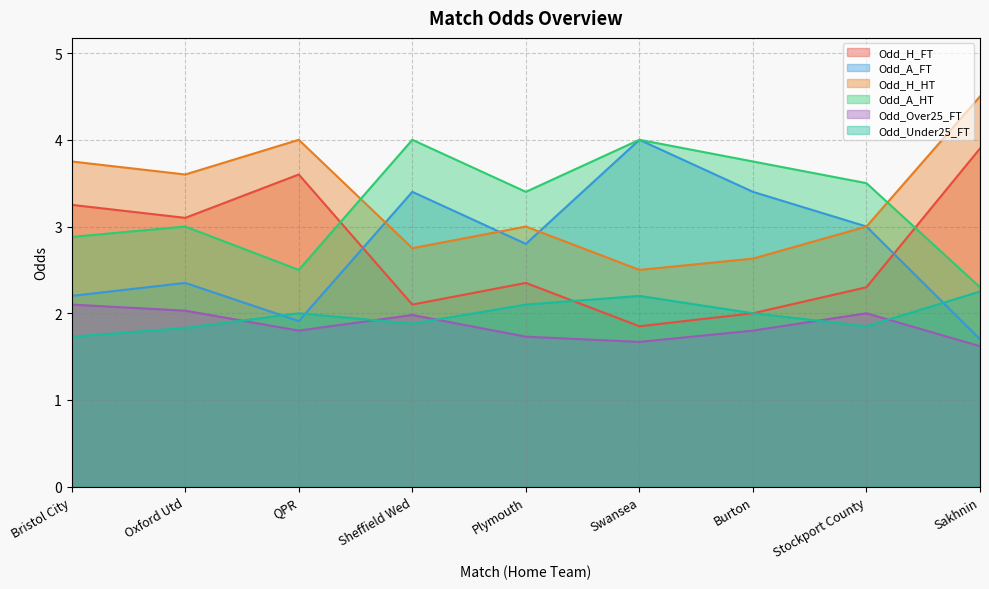

Is it true that Odd_A_HT equals 3.0 at Oxford Utd?

True